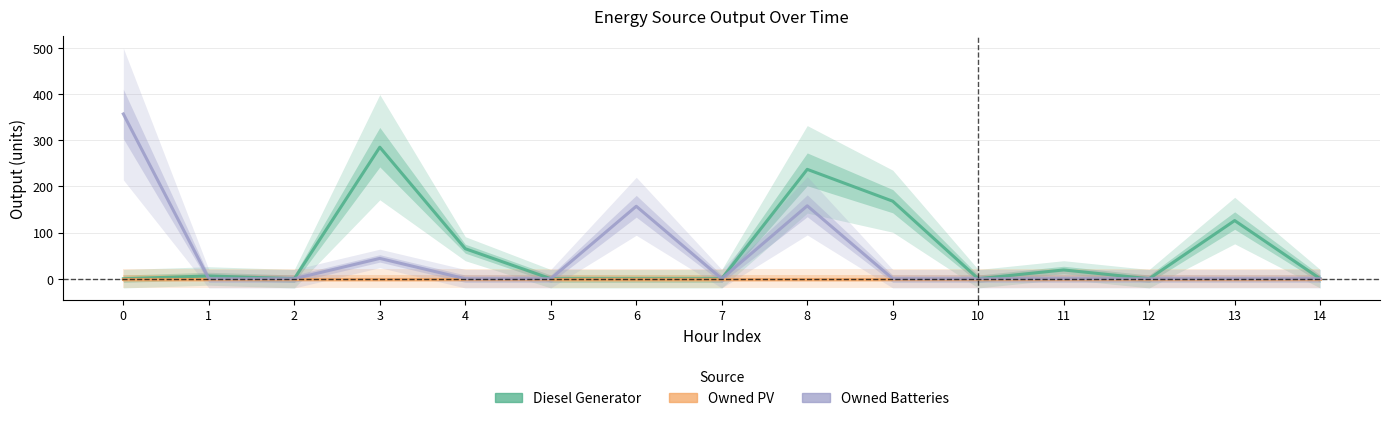

What is the difference between the maximum and second lowest values in the Owned Batteries series?

357